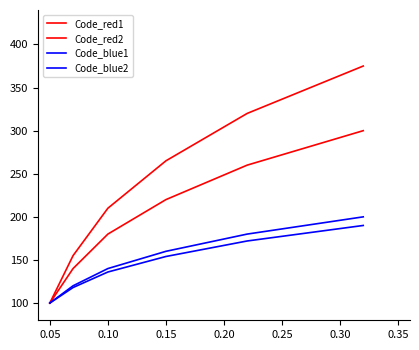

True or false: Code_blue1 and Code_red1 cross at least once.

False